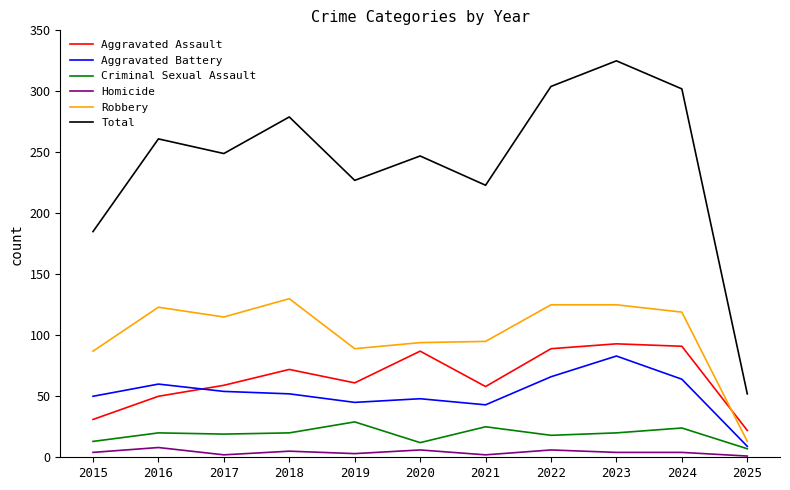

What is the lowest value of the Homicide series?

1